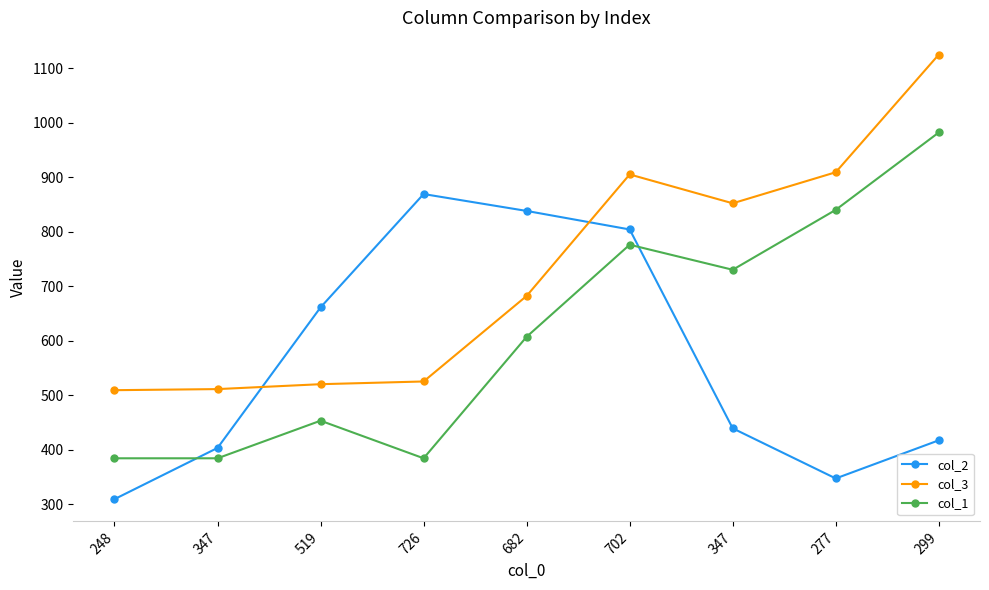

What is the difference between the maximum and minimum values in the col_1 series?

598